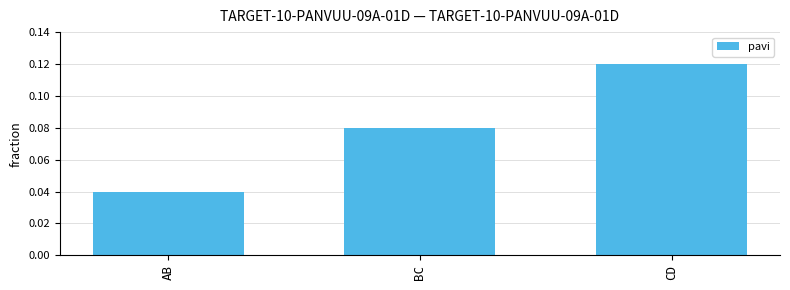

Are the bars horizontal?

No